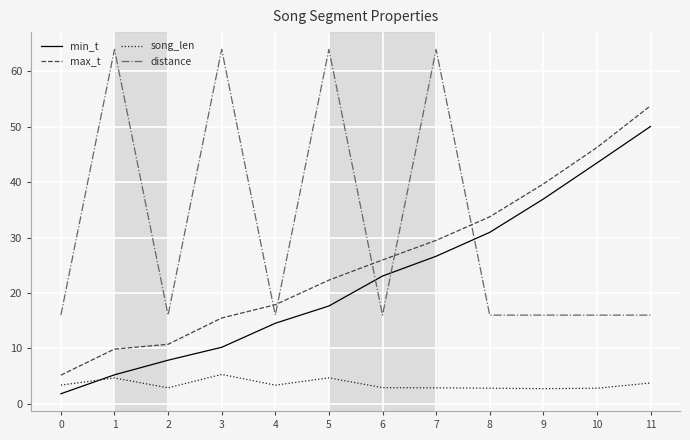

Rank the series at 11 from lowest to highest value.

song_len, distance, min_t, max_t